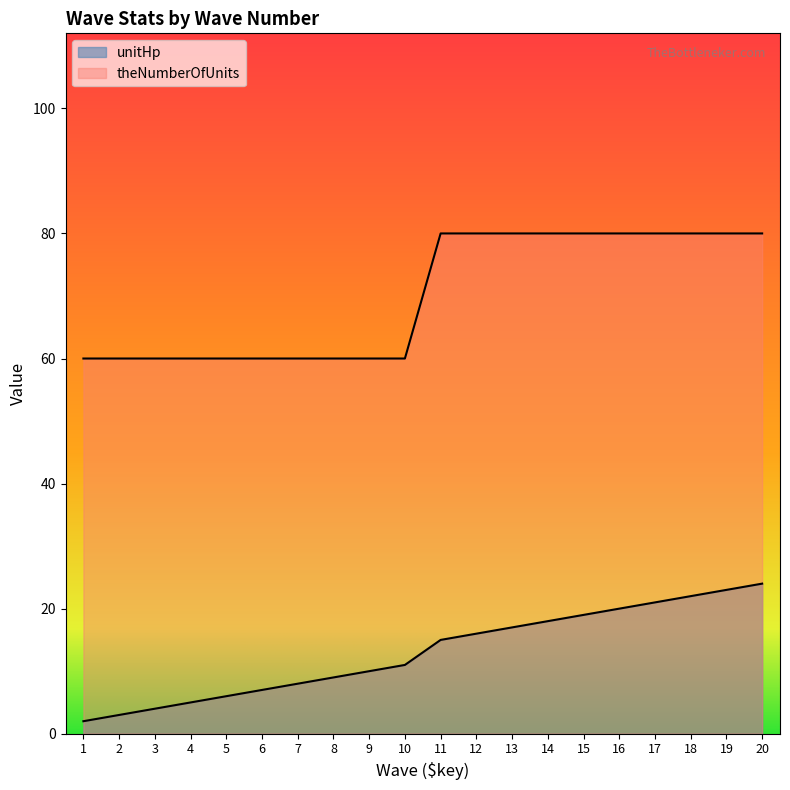

Reading right to left, list all the values displayed in this chart.

unitHp: 20=24	19=23	18=22	17=21	16=20	15=19	14=18	13=17	12=16	11=15	10=11	9=10	8=9	7=8	6=7	5=6	4=5	3=4	2=3	1=2
theNumberOfUnits: 20=80	19=80	18=80	17=80	16=80	15=80	14=80	13=80	12=80	11=80	10=60	9=60	8=60	7=60	6=60	5=60	4=60	3=60	2=60	1=60